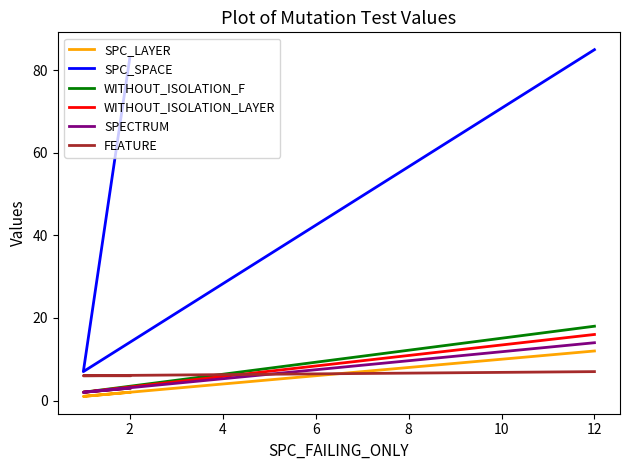

What is the difference between the maximum and minimum values in the SPC_LAYER series?

11